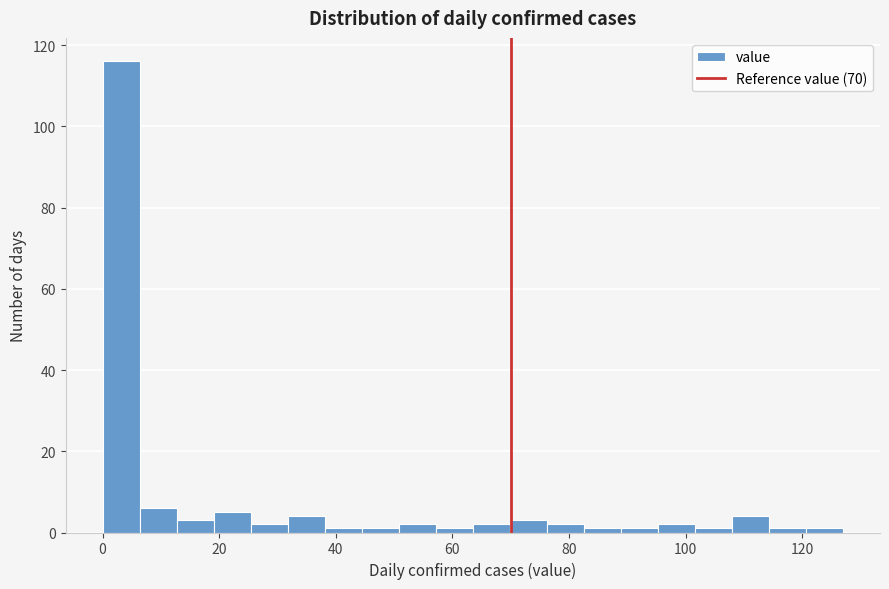

Around what value on the x-axis is the tallest bar? Give the approximate position of its centre, as read against the axis.

4